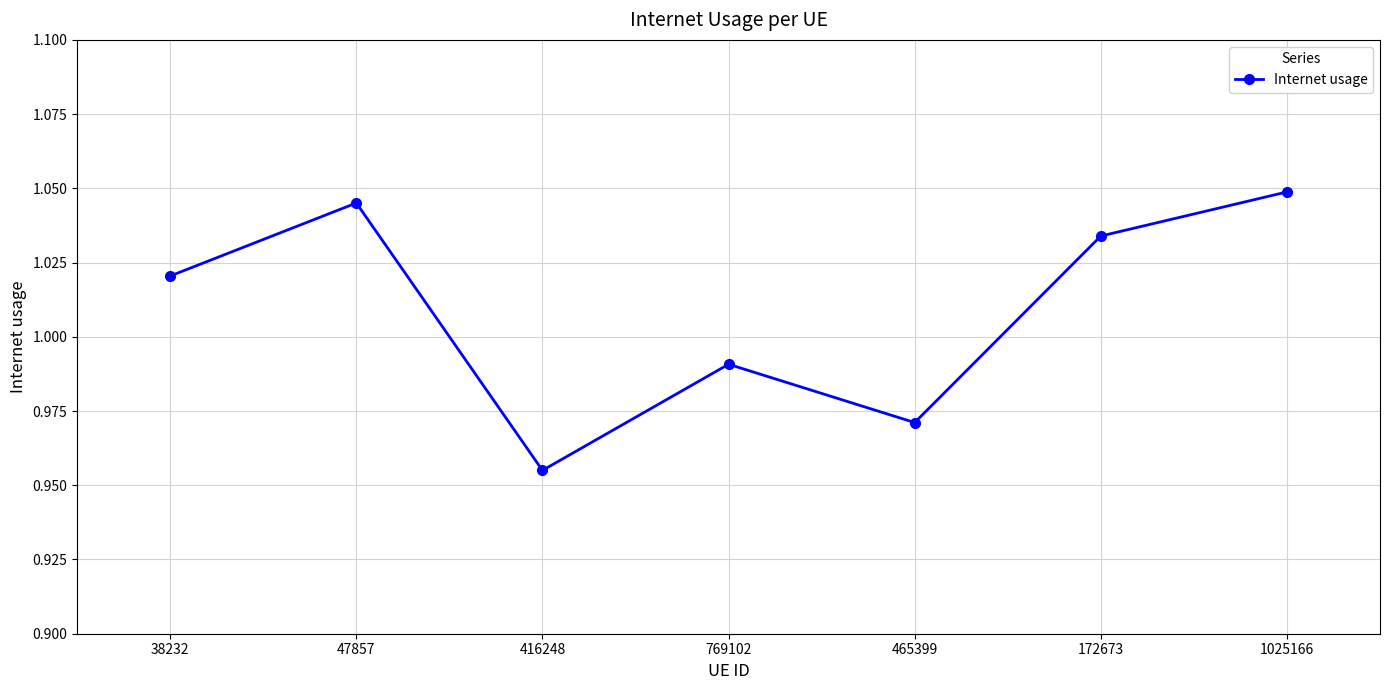

How many categories are shown in the chart?

7